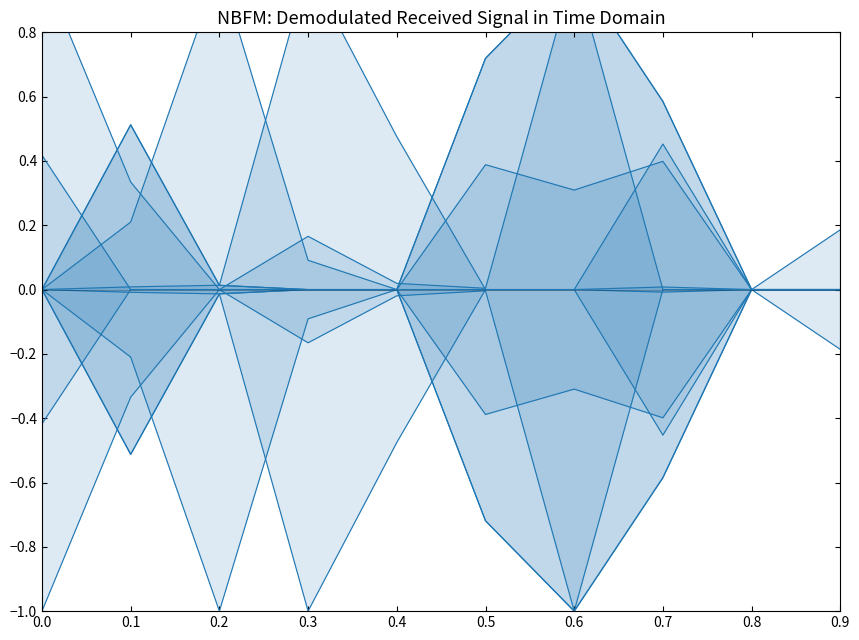

Is it true that Group 0 (col19) equals 0.4 at 0.8?

False